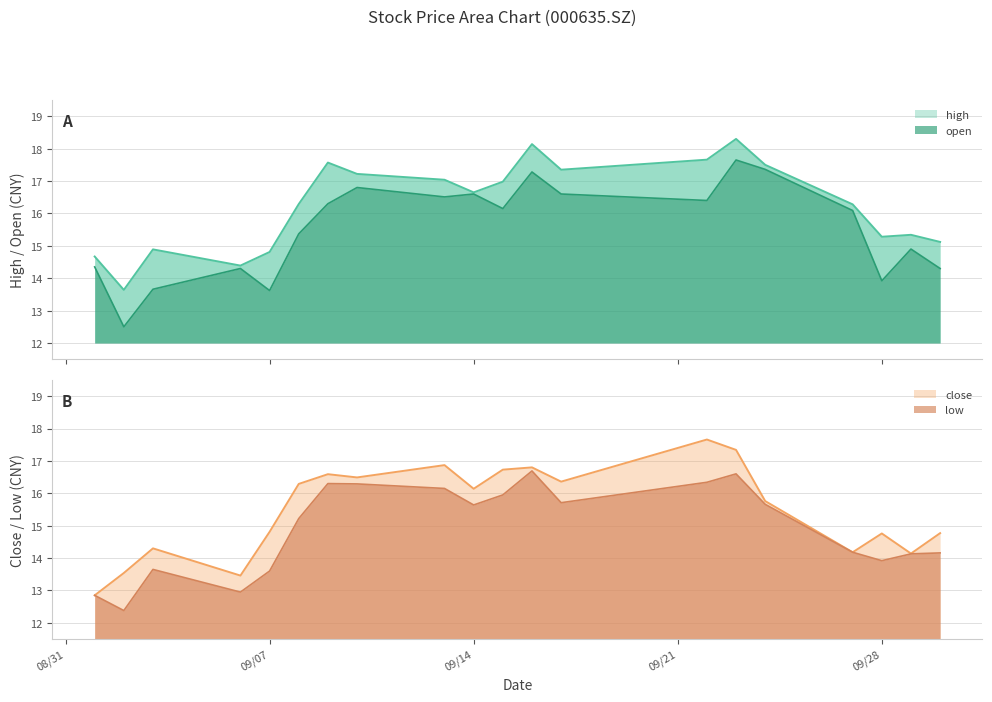

At 2021/09/22, list the series in order from largest to smallest.

close, high, open, low